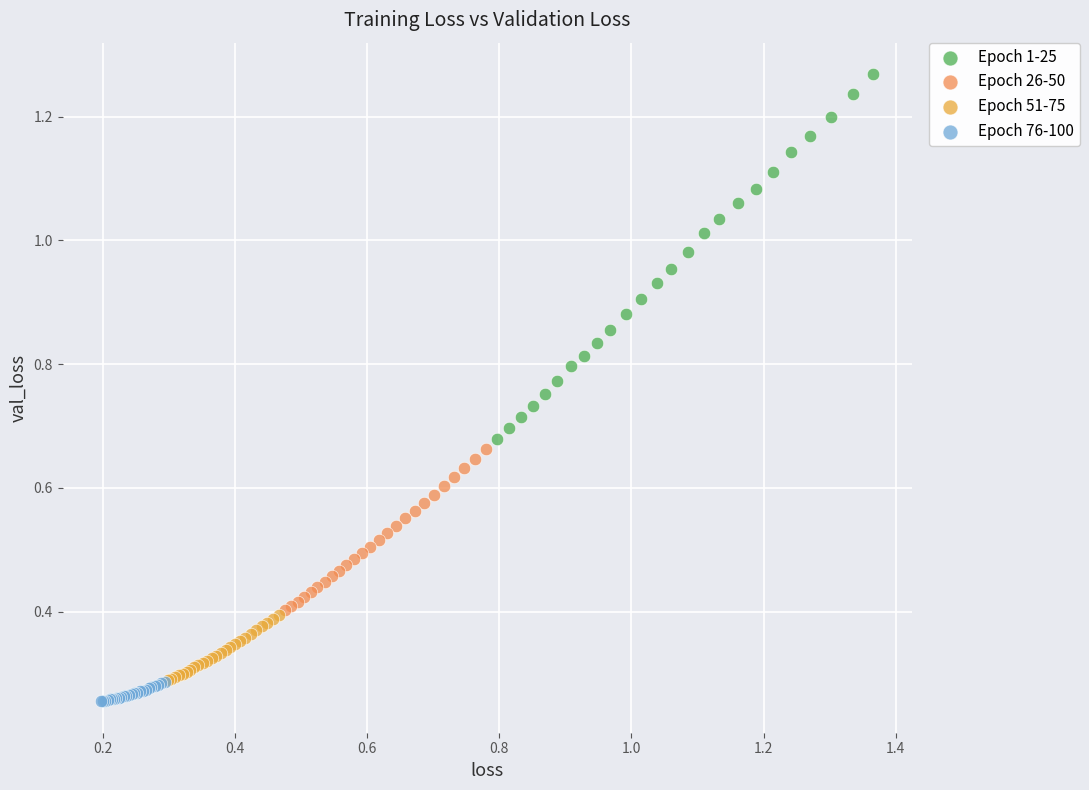

Which series has the largest Y range (max minus min)?

Epoch 1-25